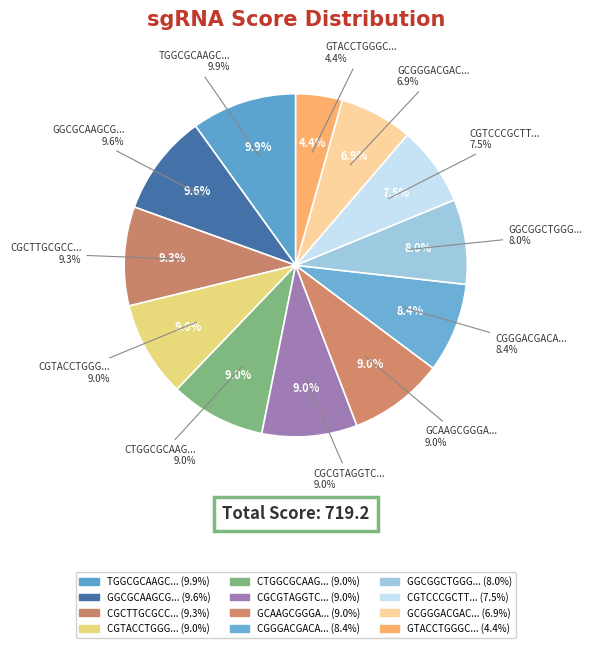

To the nearest percent, what is the difference between the GGCGCAAGCGGGACGACAAGGGG and CGTCCCGCTTGCGCCAGCCCAGG slice percentages?

2%